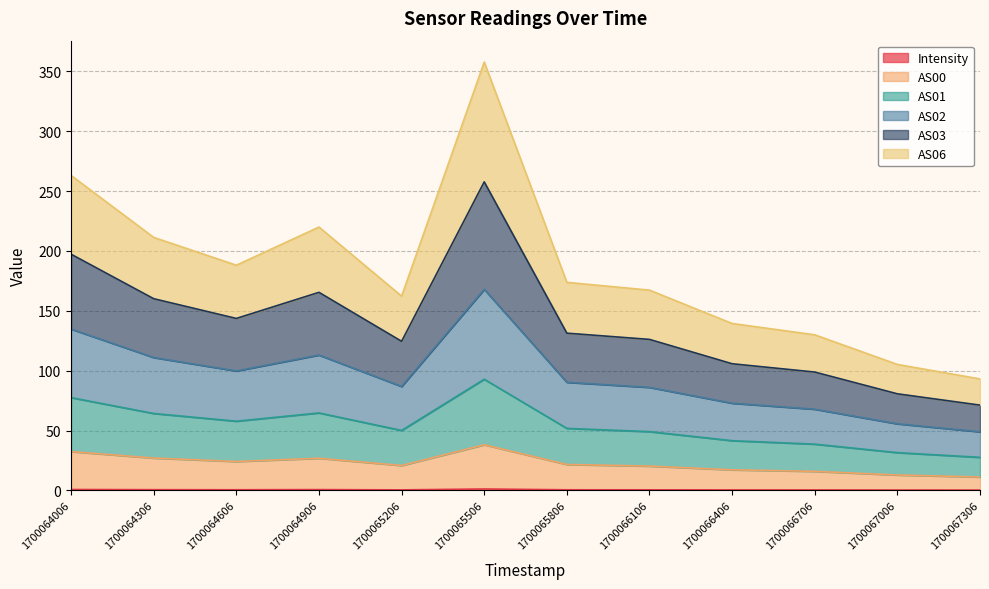

Which has a higher value, 1700064606 or 1700065806?

1700064606